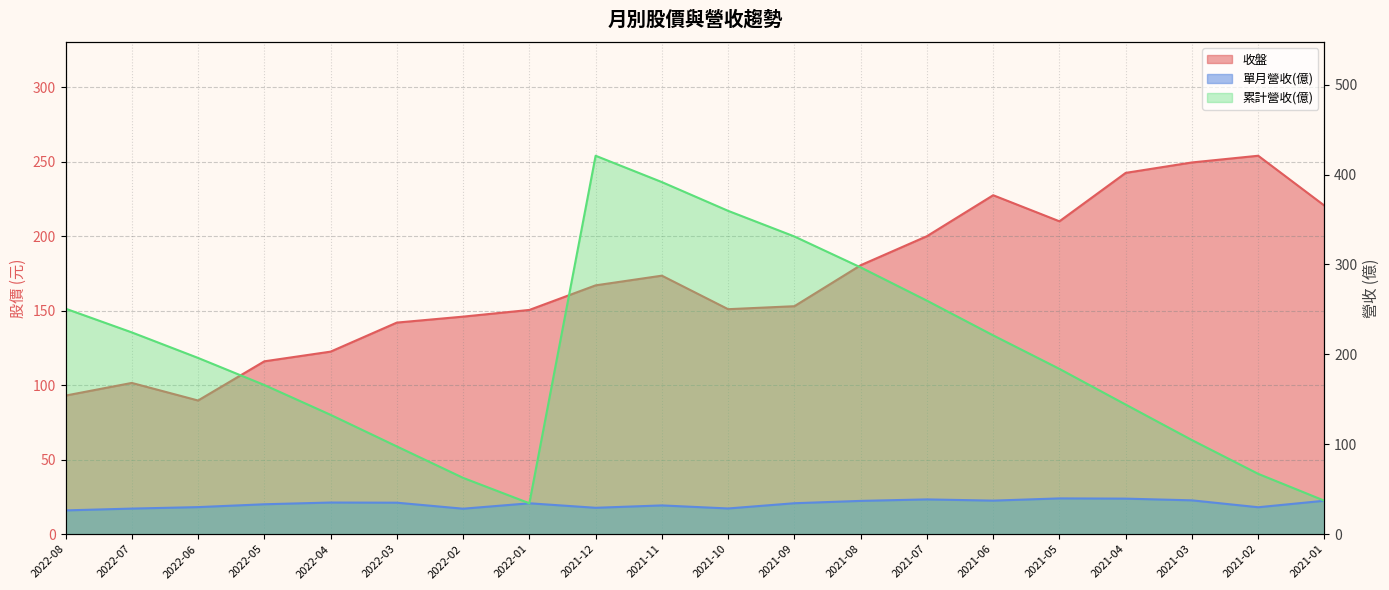

True or false: 收盤 has more than 2 points higher than both neighbors.

True